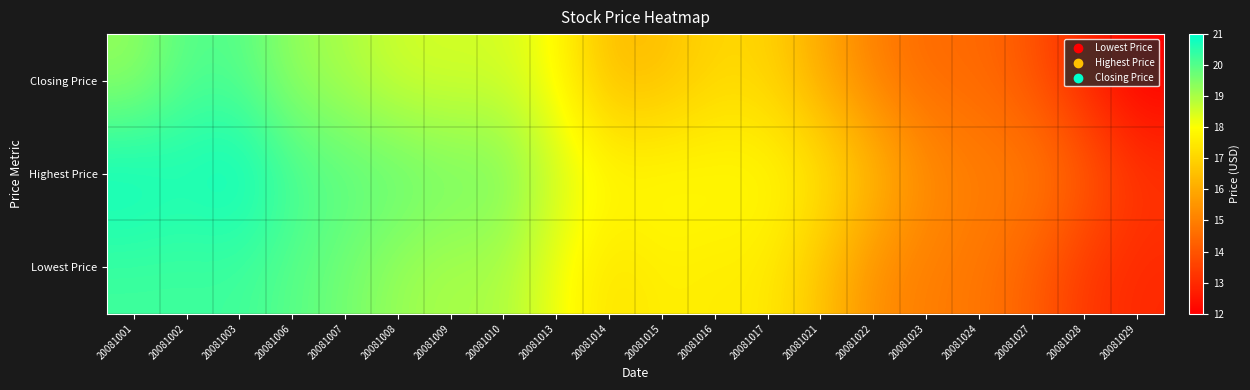

Reading left to right, what are all the values shown in this chart?

Closing Price: 20081001=19.2	20081002=20.0	20081003=20.0	20081006=19.2	20081007=19.0	20081008=18.6	20081009=18.5	20081010=18.5	20081013=18.0	20081014=16.4	20081015=16.5	20081016=17.1	20081017=17.0	20081021=16.0	20081022=15.0	20081023=14.5	20081024=14.5	20081027=14.0	20081028=12.9	20081029=12.0
Highest Price: 20081001=21.0	20081002=20.8	20081003=21.0	20081006=20.2	20081007=20.0	20081008=19.9	20081009=19.6	20081010=19.6	20081013=18.6	20081014=18.0	20081015=18.0	20081016=17.9	20081017=17.9	20081021=17.5	20081022=16.5	20081023=15.4	20081024=15.0	20081027=15.0	20081028=14.3	20081029=13.3
Lowest Price: 20081001=20.2	20081002=20.2	20081003=20.2	20081006=19.9	20081007=19.6	20081008=19.2	20081009=19.0	20081010=19.0	20081013=18.2	20081014=17.3	20081015=17.6	20081016=17.6	20081017=17.6	20081021=16.6	20081022=15.3	20081023=14.9	20081024=14.8	20081027=14.2	20081028=13.3	20081029=12.9